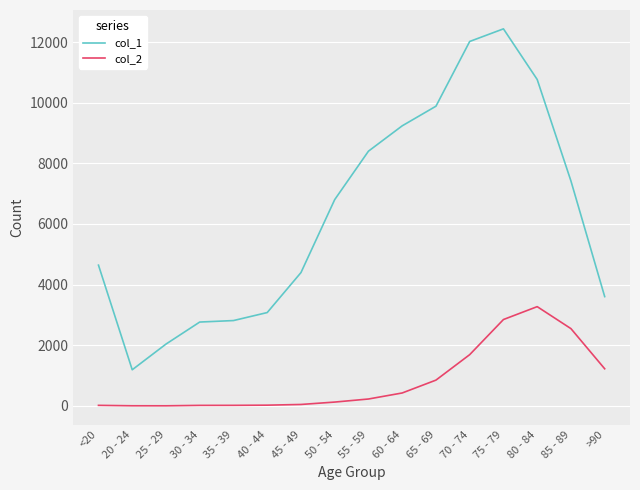

The value of col_1 at 65 - 69 is 9883. True or false?

True